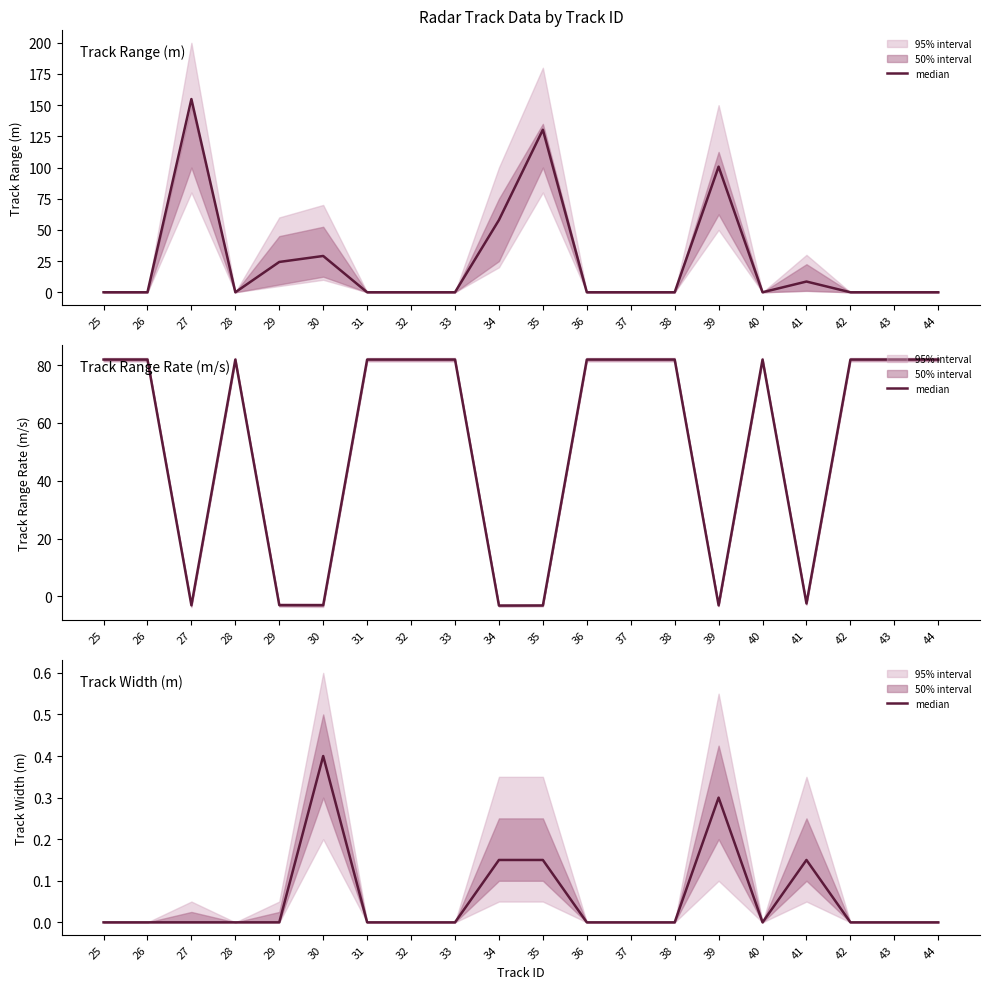

What is the difference between the second highest and second lowest values?

0.3